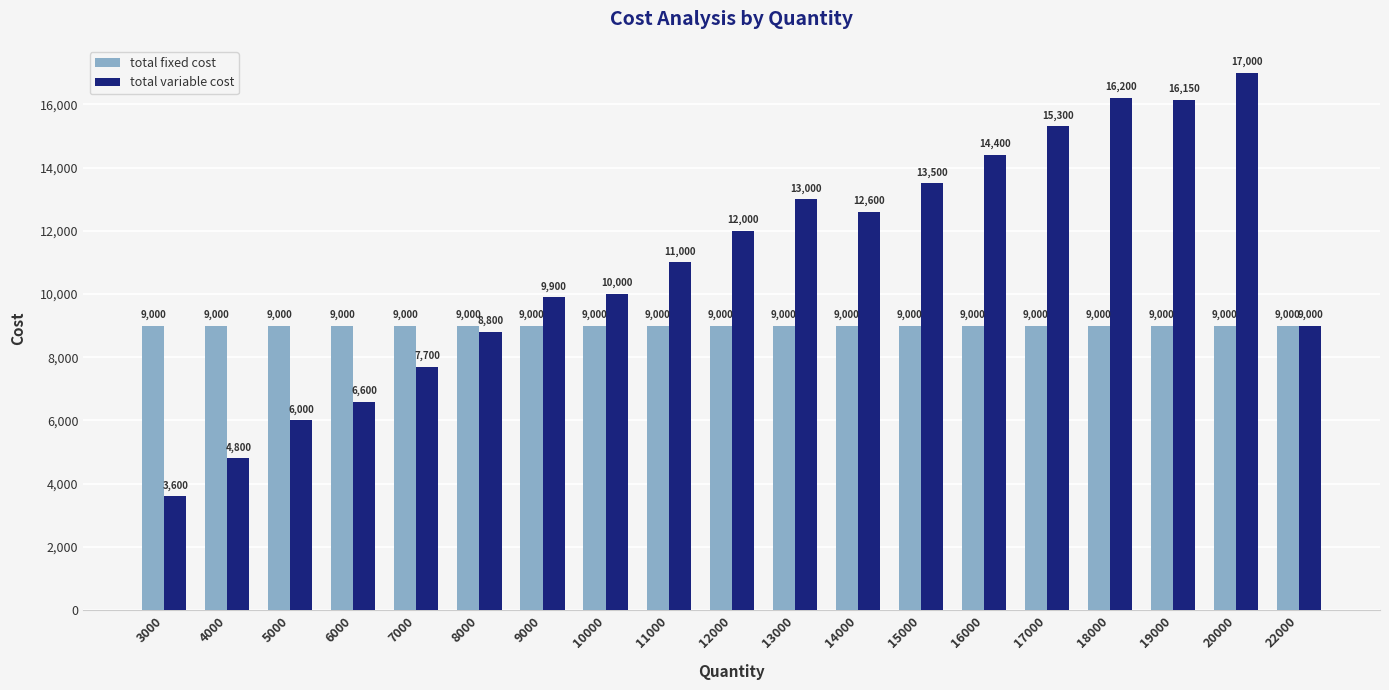

Does the chart contain any negative values?

No